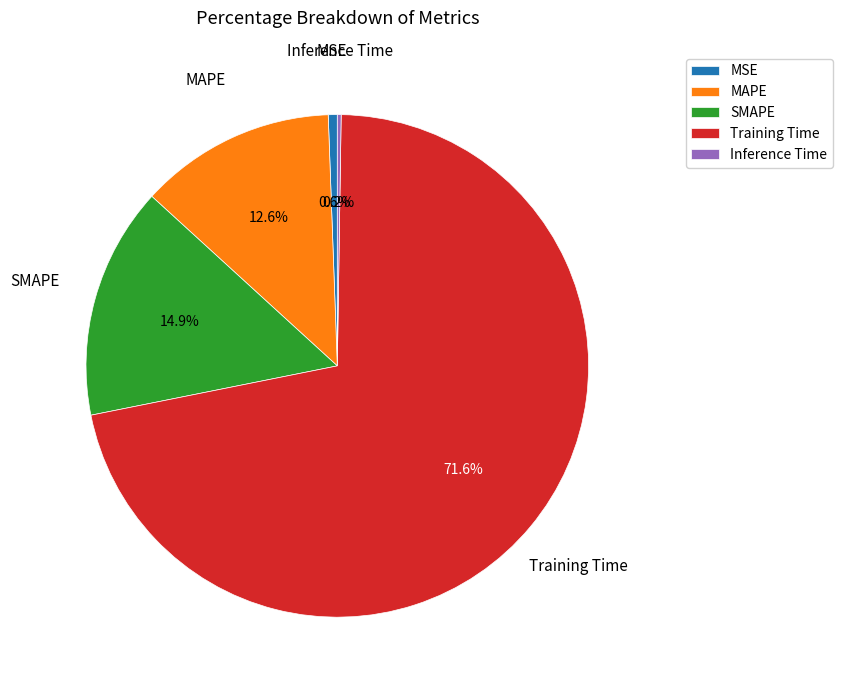

What percentage is the SMAPE slice, to the nearest percent?

15%